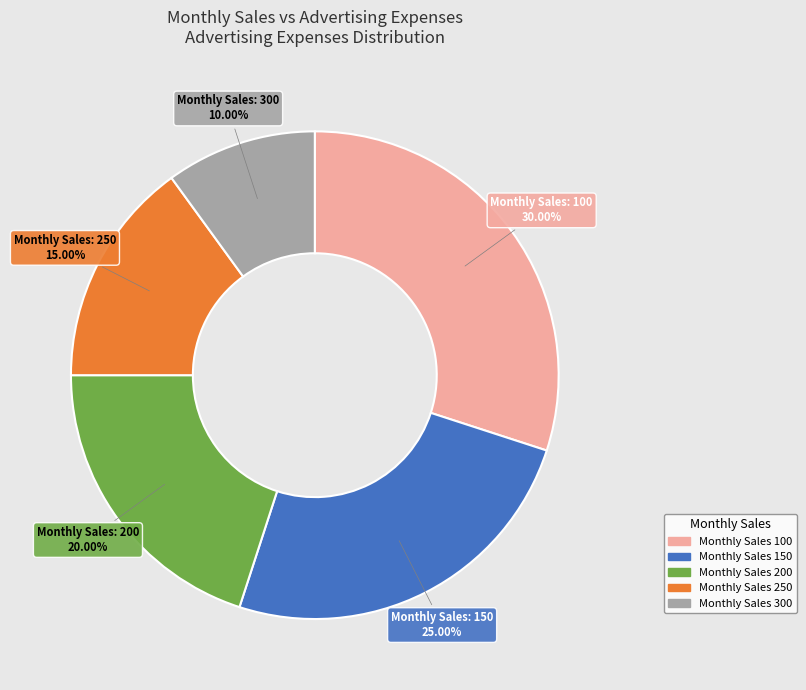

Rank the categories by value from lowest to highest.

Monthly Sales 300, Monthly Sales 250, Monthly Sales 200, Monthly Sales 150, Monthly Sales 100